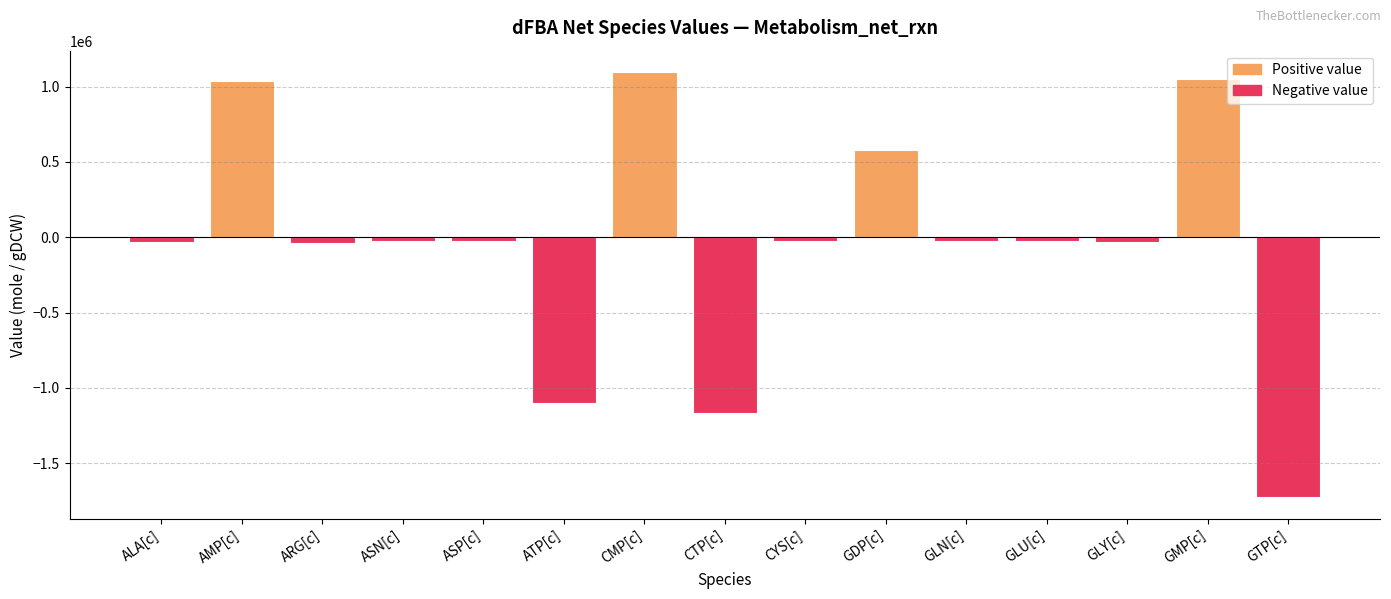

What is the change in value from ARG[c] to GLN[c]?

+16200.0